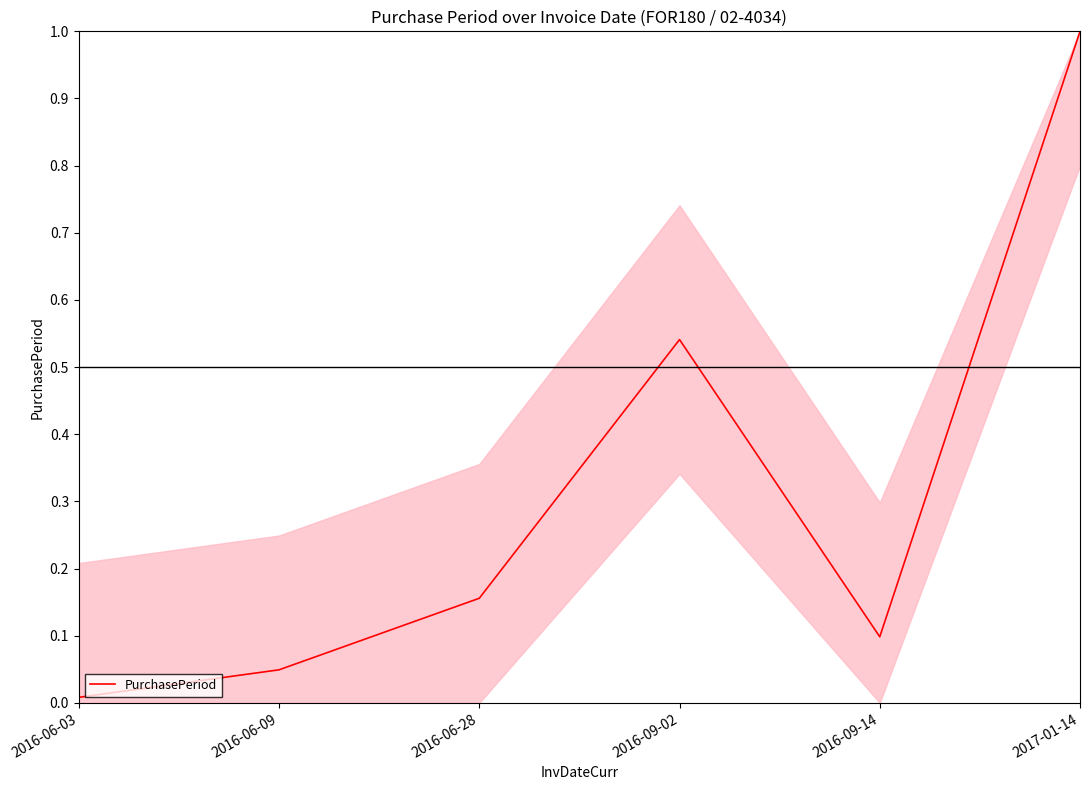

What position from the left is 2016-09-02?

4